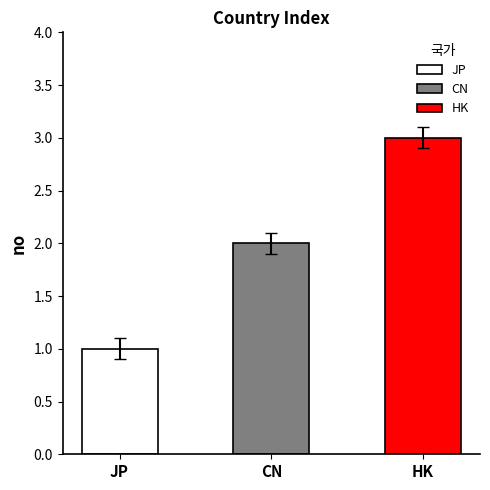

At which category does the chart reach its peak across all series?

HK